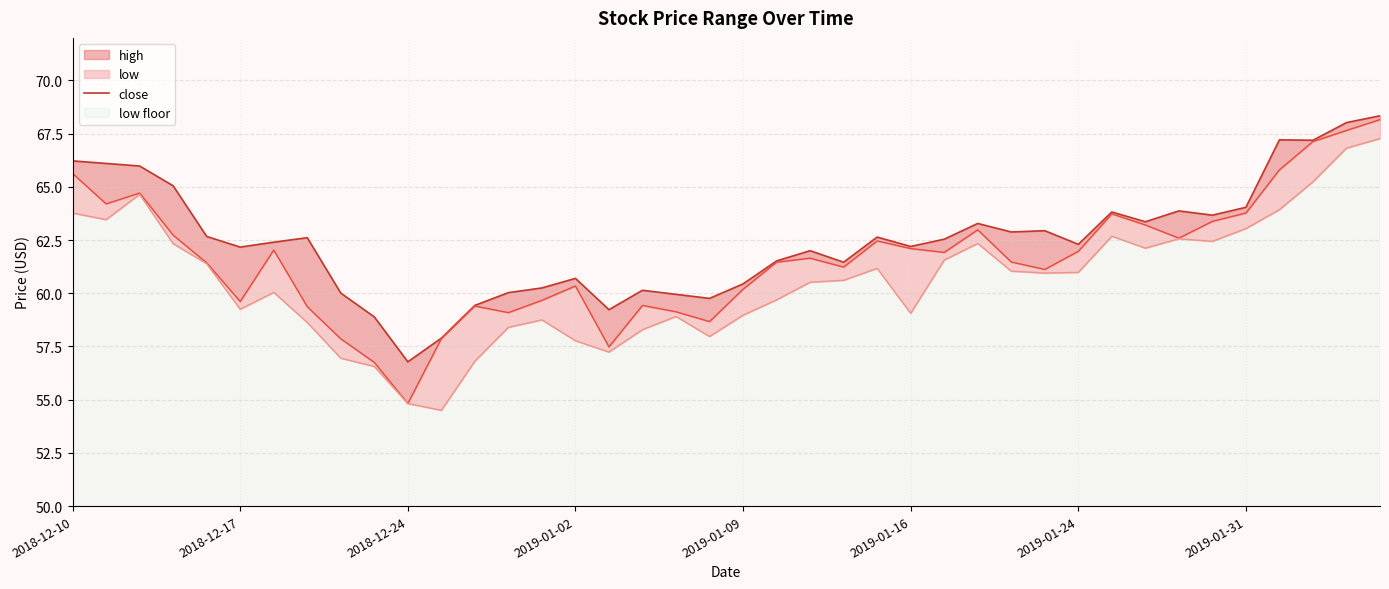

True or false: the data has more than 0 interior local peaks.

True